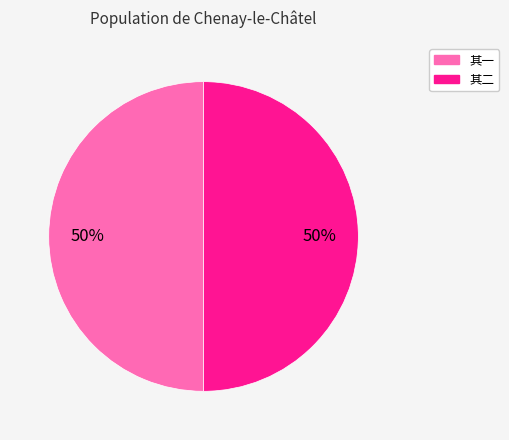

To the nearest percent, what is the average slice percentage?

50%